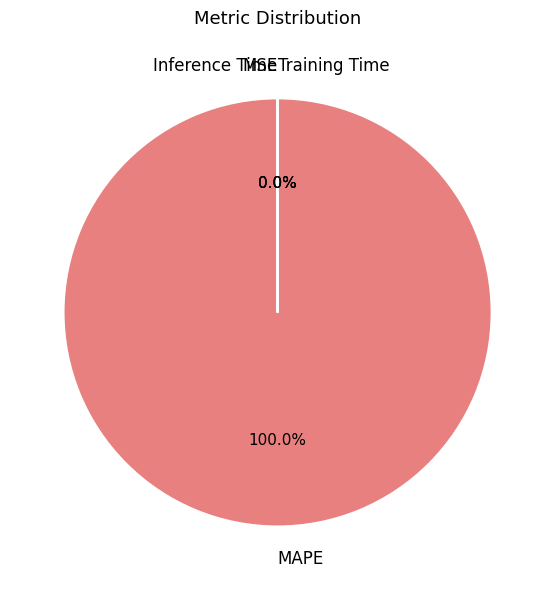

Count the number of slices in the pie.

4